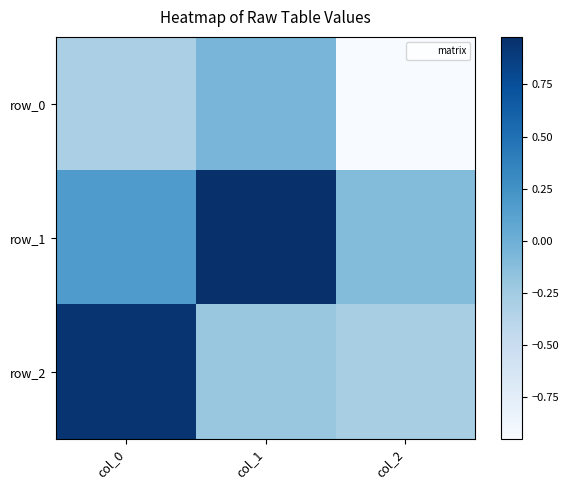

What is the sum of all row_0 values?

-1.3